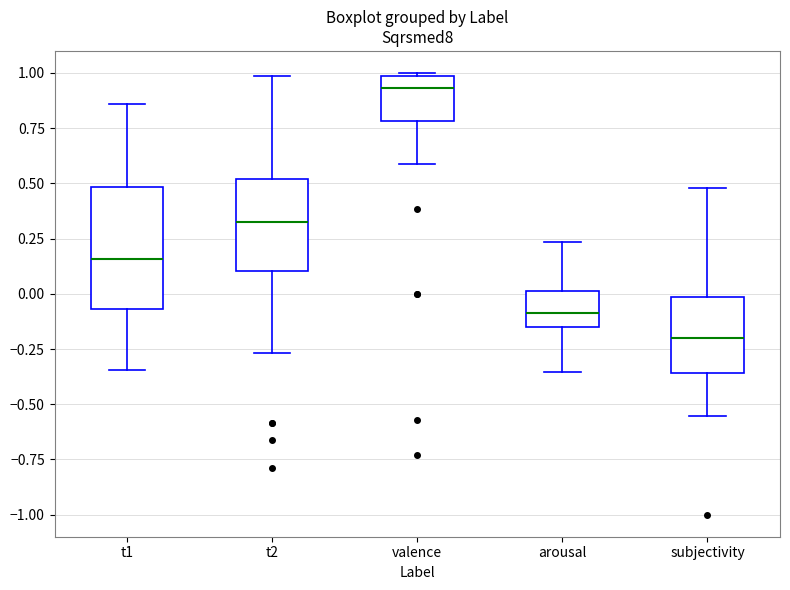

Reading left to right, read every box against the y-axis: the position of its median line, the range the box covers, and the ends of its whiskers. The values are not printed on the chart, so give them approximately, as read against the axis.

t1: median 0.15, box -0.05 to 0.50, whiskers -0.35 to 0.85
t2: median 0.30, box 0.10 to 0.50, whiskers -0.25 to 1.00
valence: median 0.95, box 0.80 to 1.00, whiskers 0.60 to 1.00
arousal: median -0.10, box -0.15 to 0.00, whiskers -0.35 to 0.25
subjectivity: median -0.20, box -0.35 to 0.00, whiskers -0.55 to 0.50